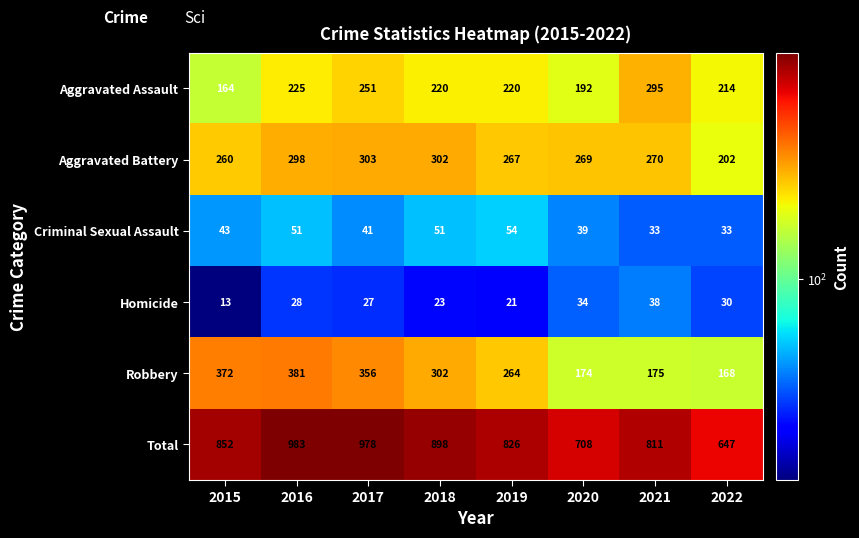

What is the minimum value shown in the chart?

13